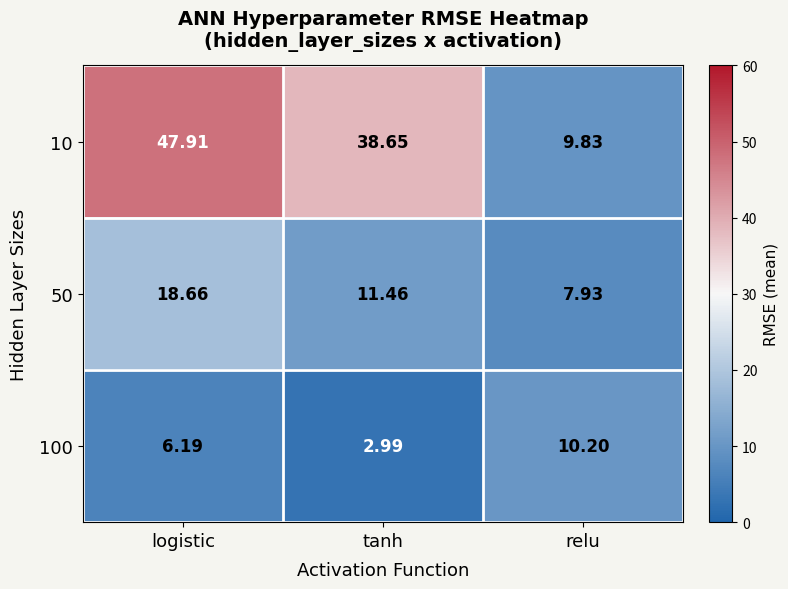

List the series in order of their peak value, lowest first.

100, 50, 10